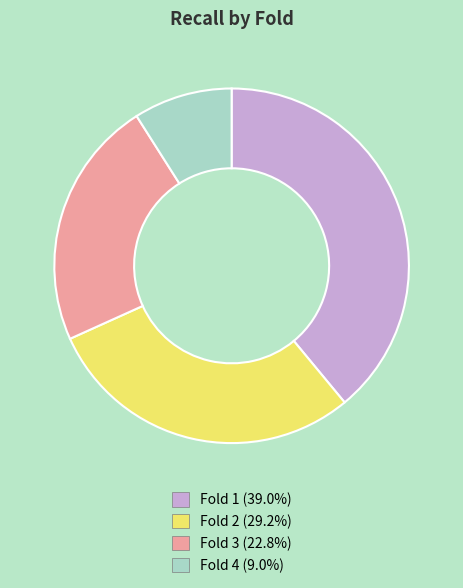

Rank the categories by value from highest to lowest.

Fold 1, Fold 2, Fold 3, Fold 4